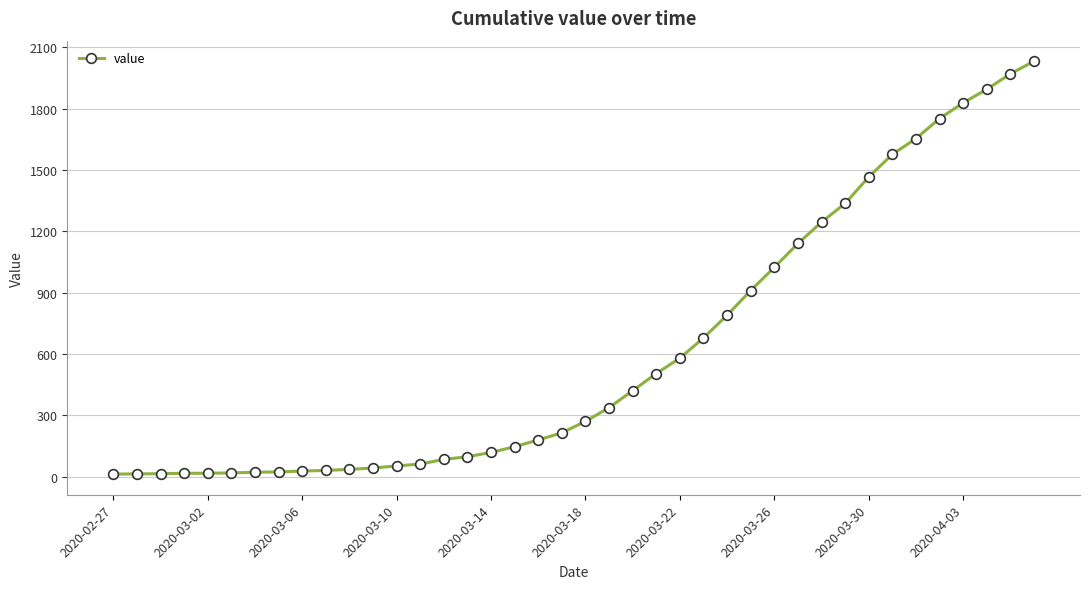

What is the maximum value shown in the chart?

2032